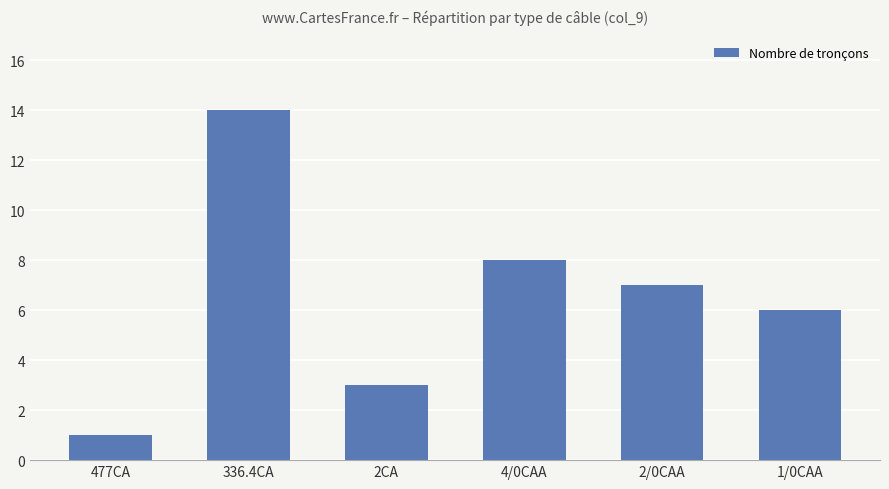

Rank the categories by value from highest to lowest.

336.4CA, 4/0CAA, 2/0CAA, 1/0CAA, 2CA, 477CA